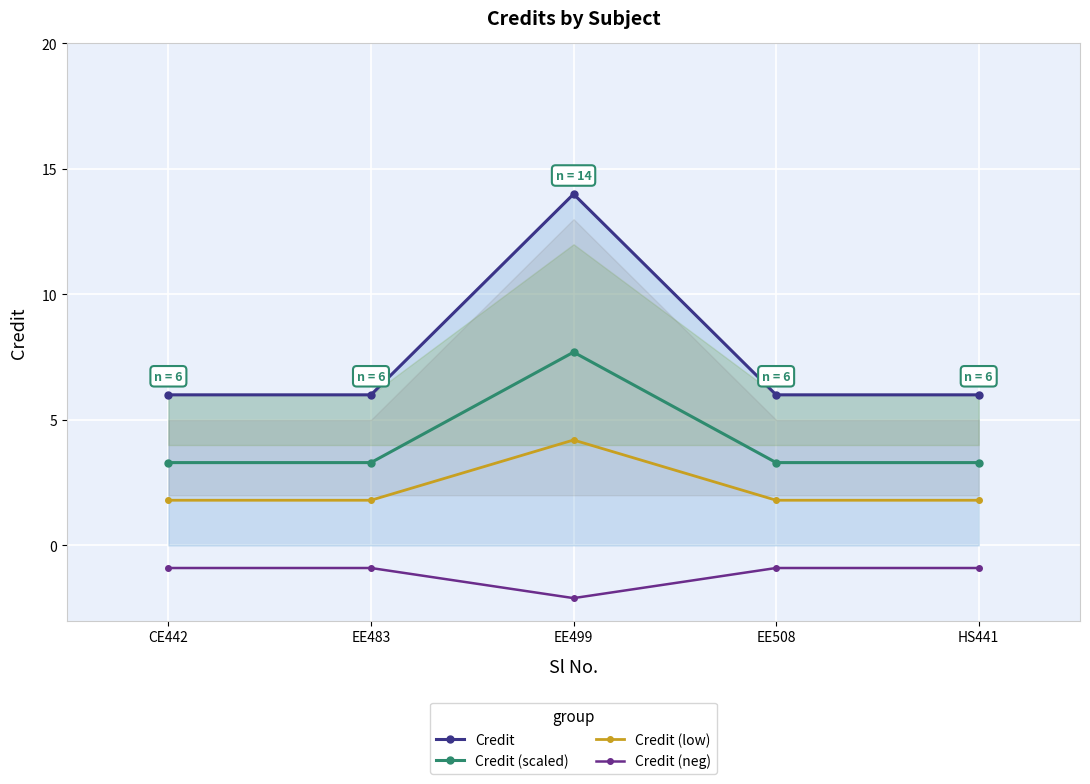

How many data points does each series have?

5